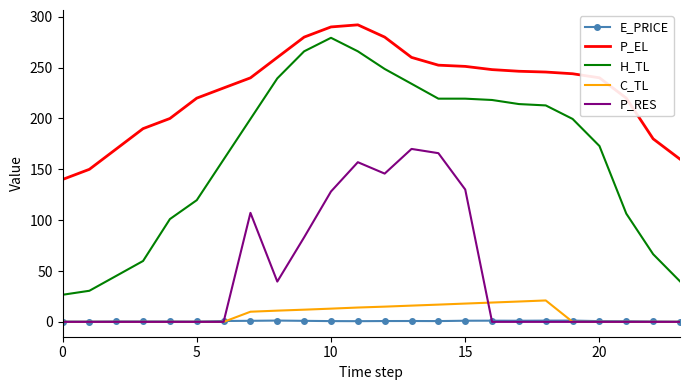

True or false: H_TL and C_TL intersect in this chart.

False